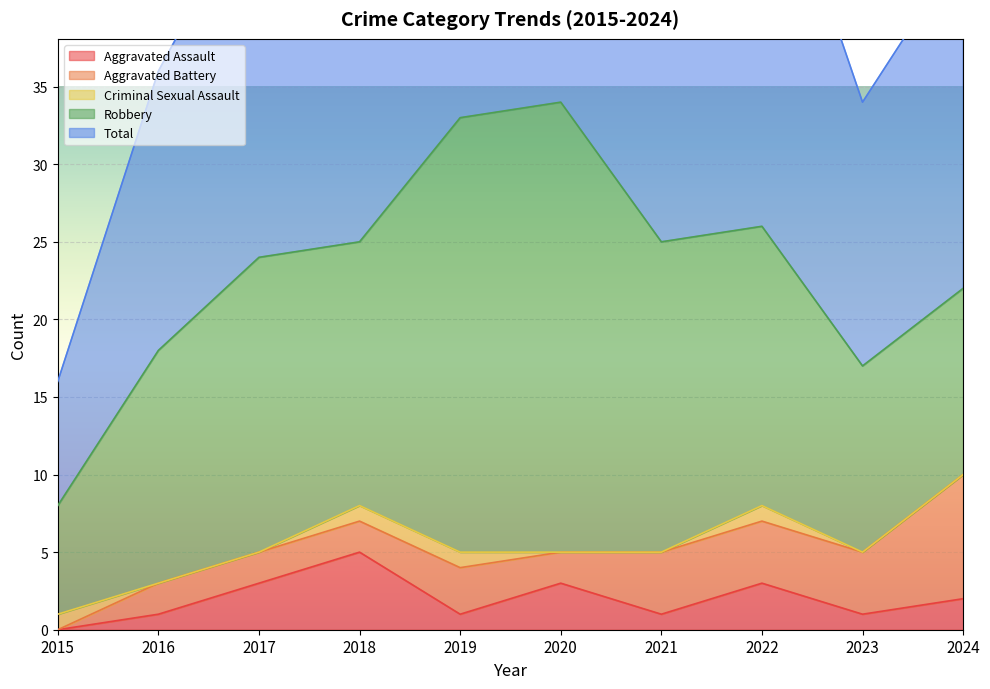

Which series changed the most between 2015 and 2022?

Total